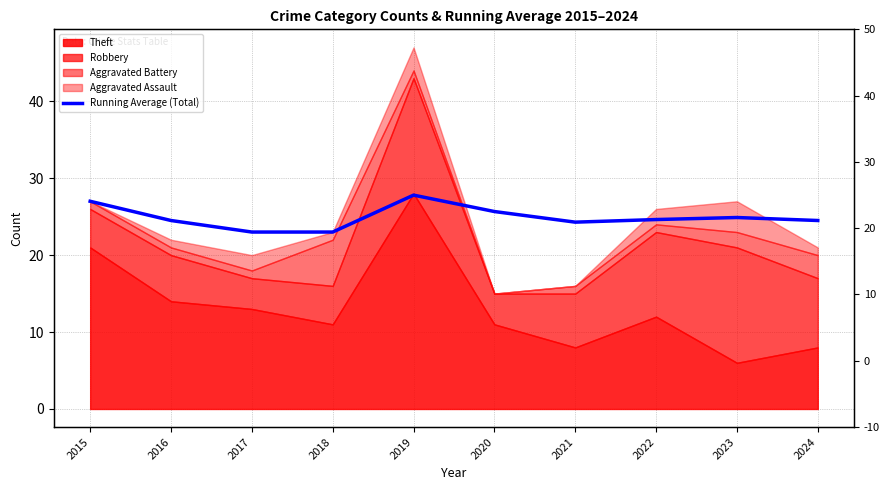

Reading left to right, extract all data points from this chart.

2015=27.0	2016=24.5	2017=23.0	2018=23.0	2019=27.8	2020=25.7	2021=24.3	2022=24.6	2023=24.9	2024=24.5